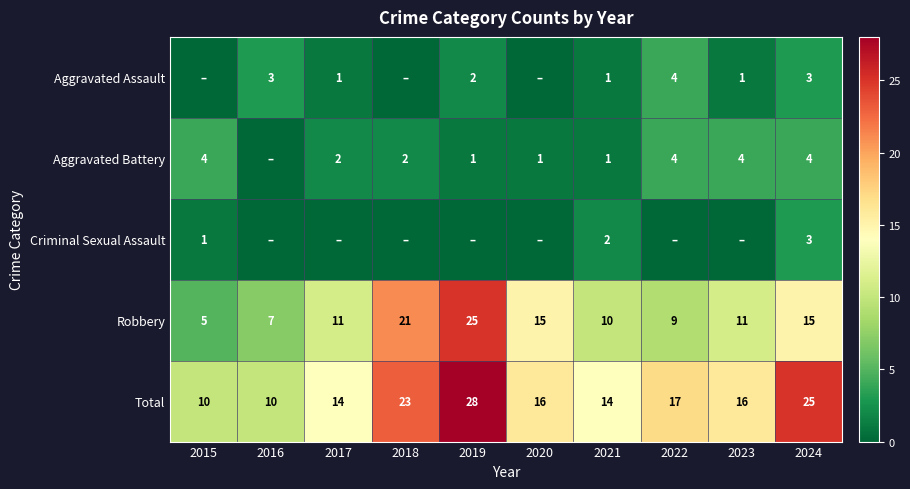

What is the approximate value of Robbery at 2020?

15